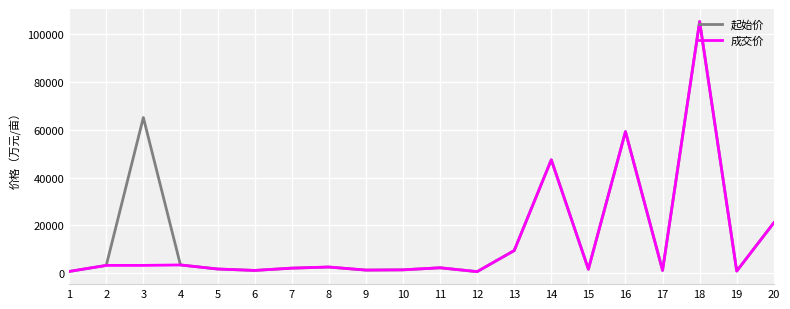

At which label does 成交价 first exceed 2312?

2